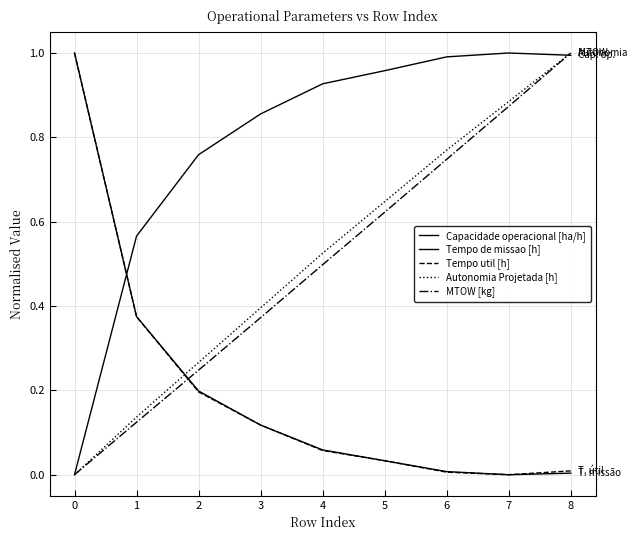

How many intersections are there between Tempo de missao [h] and Capacidade operacional [ha/h]?

1